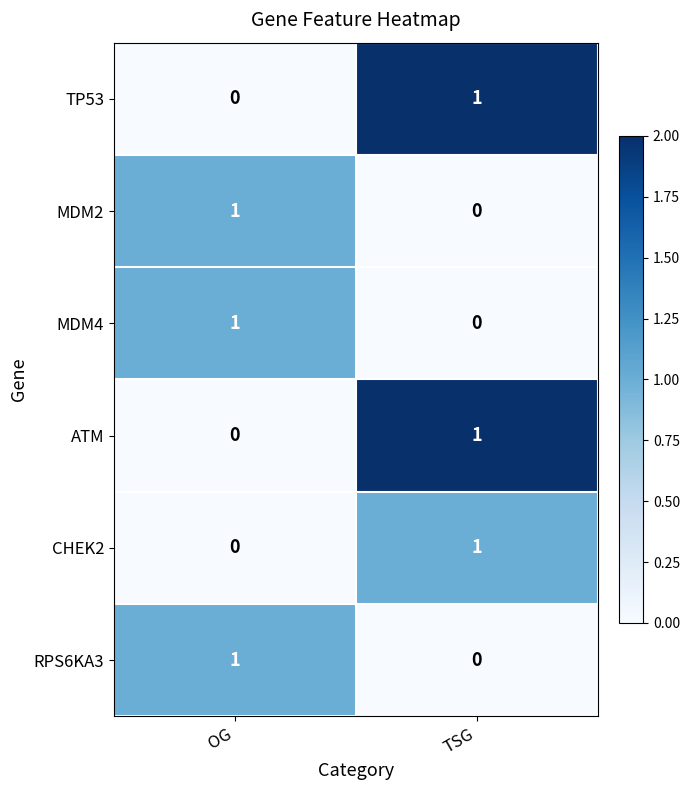

What is the total value across all series at TSG?

3